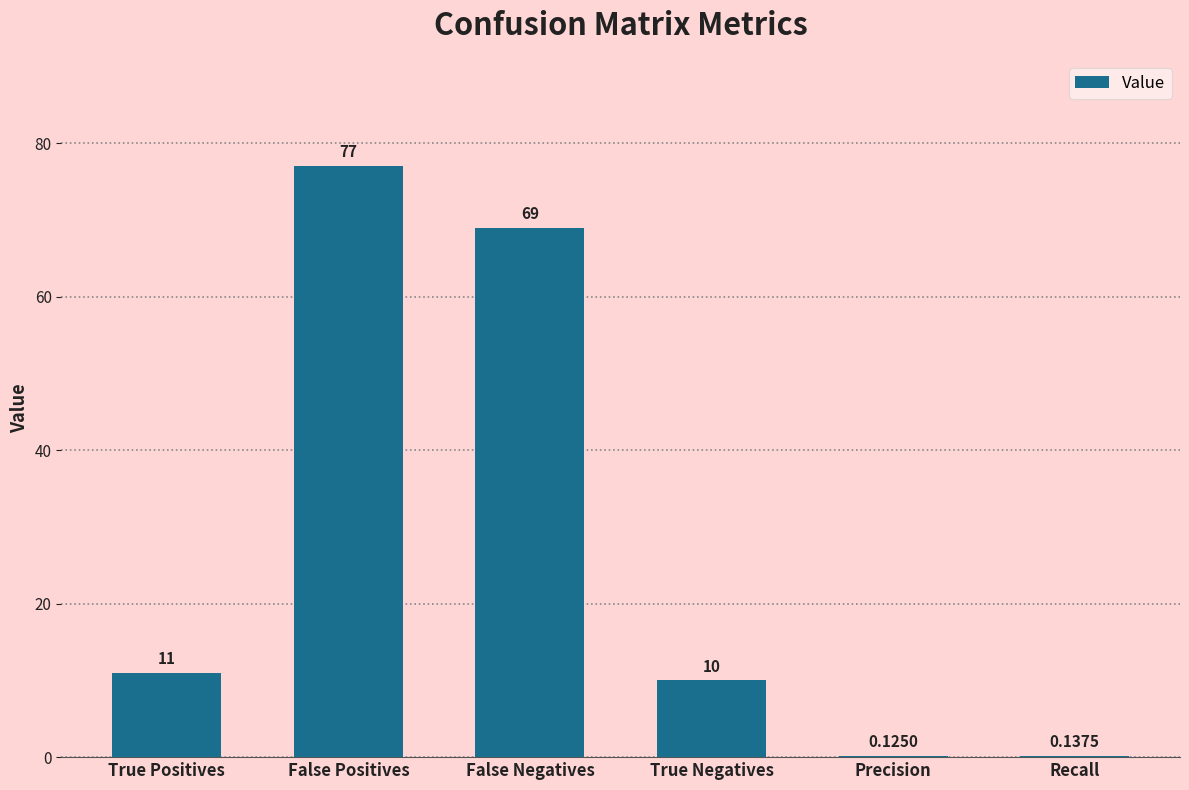

Are the bars horizontal?

No